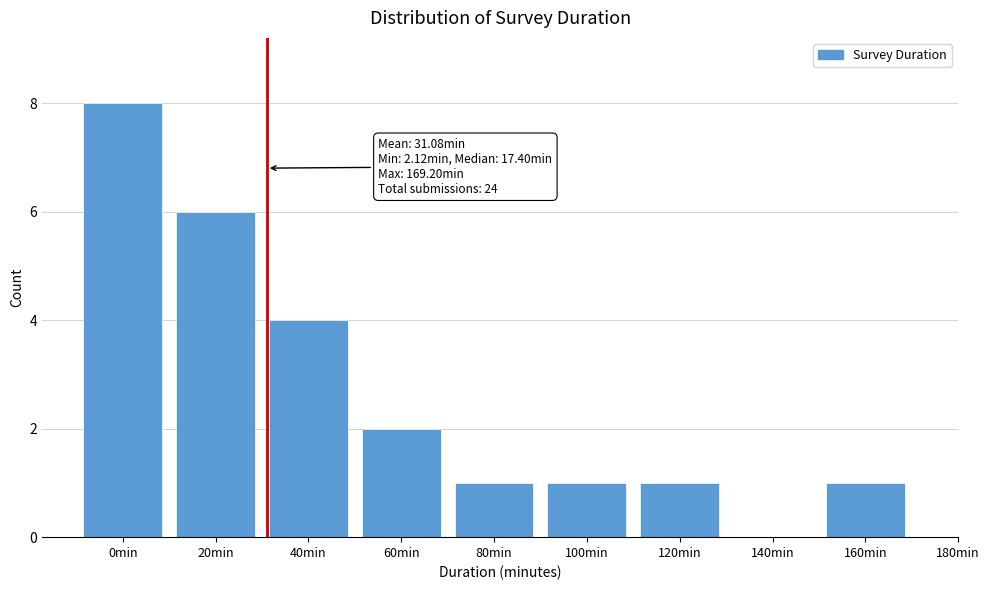

Reading right to left, transcribe all the data shown in this chart.

160min=1	140min=0	120min=1	100min=1	80min=1	60min=2	40min=4	20min=6	0min=8